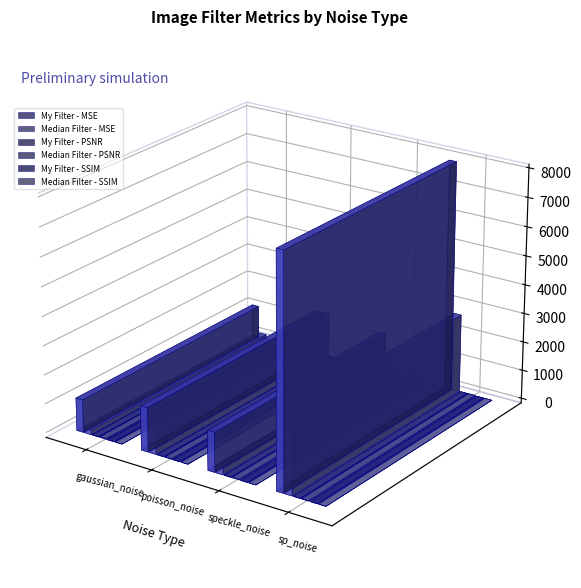

What are all the series names shown in the legend?

My Filter - MSE, Median Filter - MSE, My Filter - PSNR, Median Filter - PSNR, My Filter - SSIM, Median Filter - SSIM